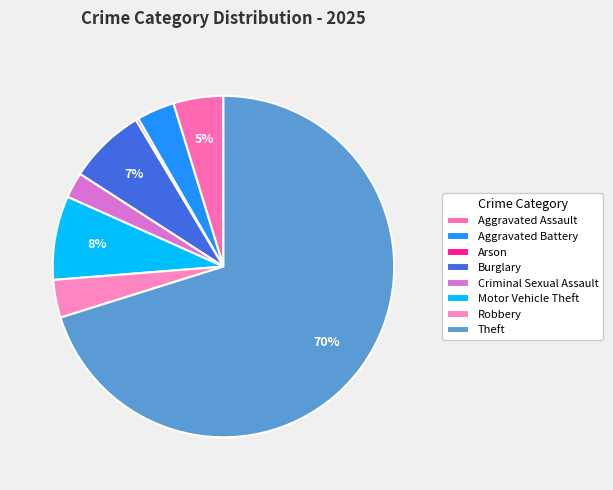

Does Theft represent more than half of the total?

Yes